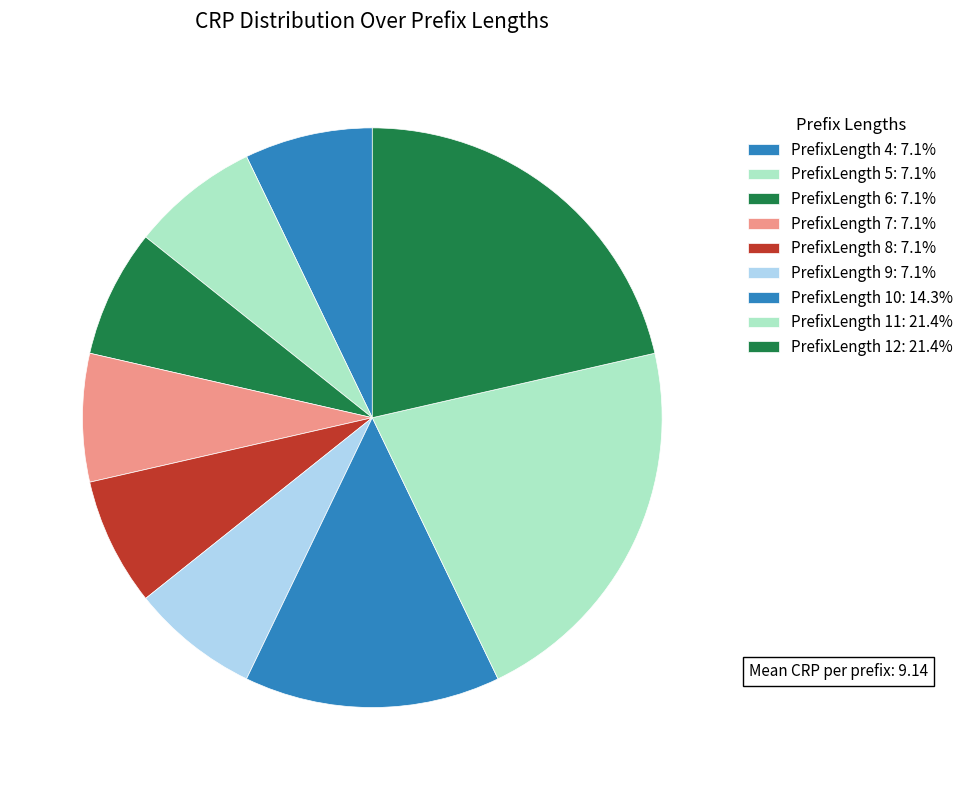

How many slices are in this pie chart?

9